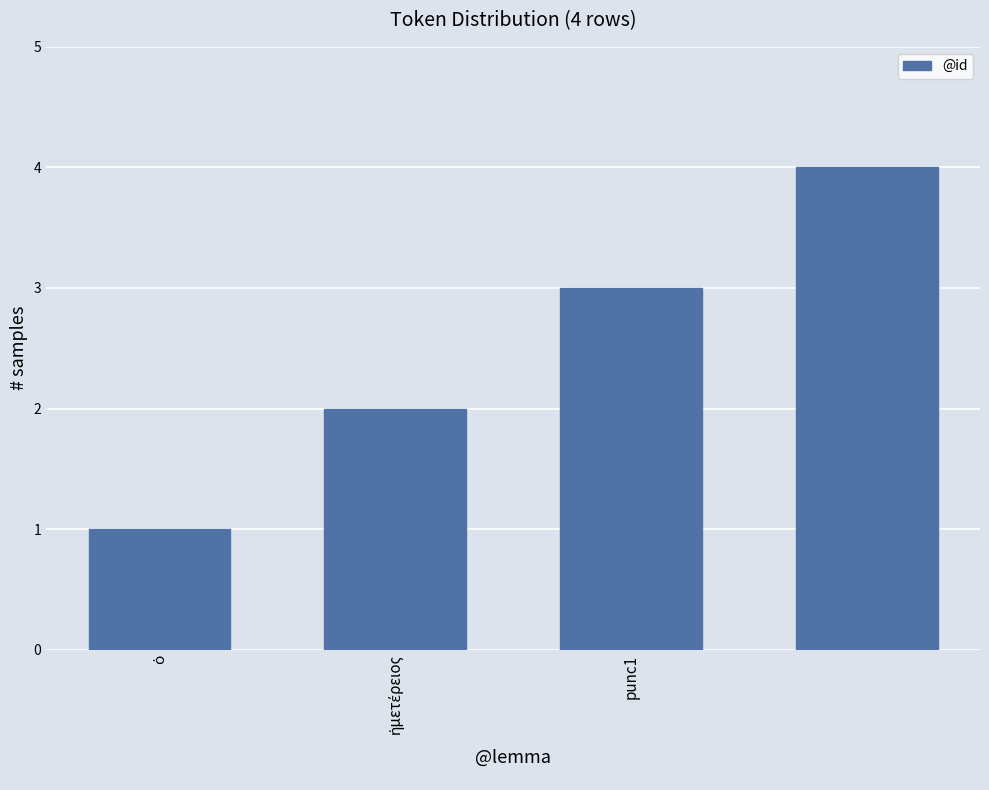

What is the maximum value shown in the chart?

4